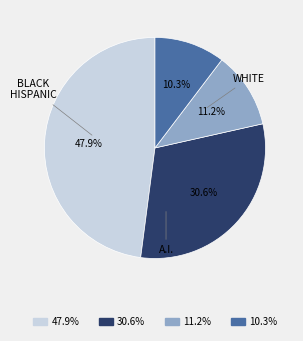

Does any single category account for the majority?

No